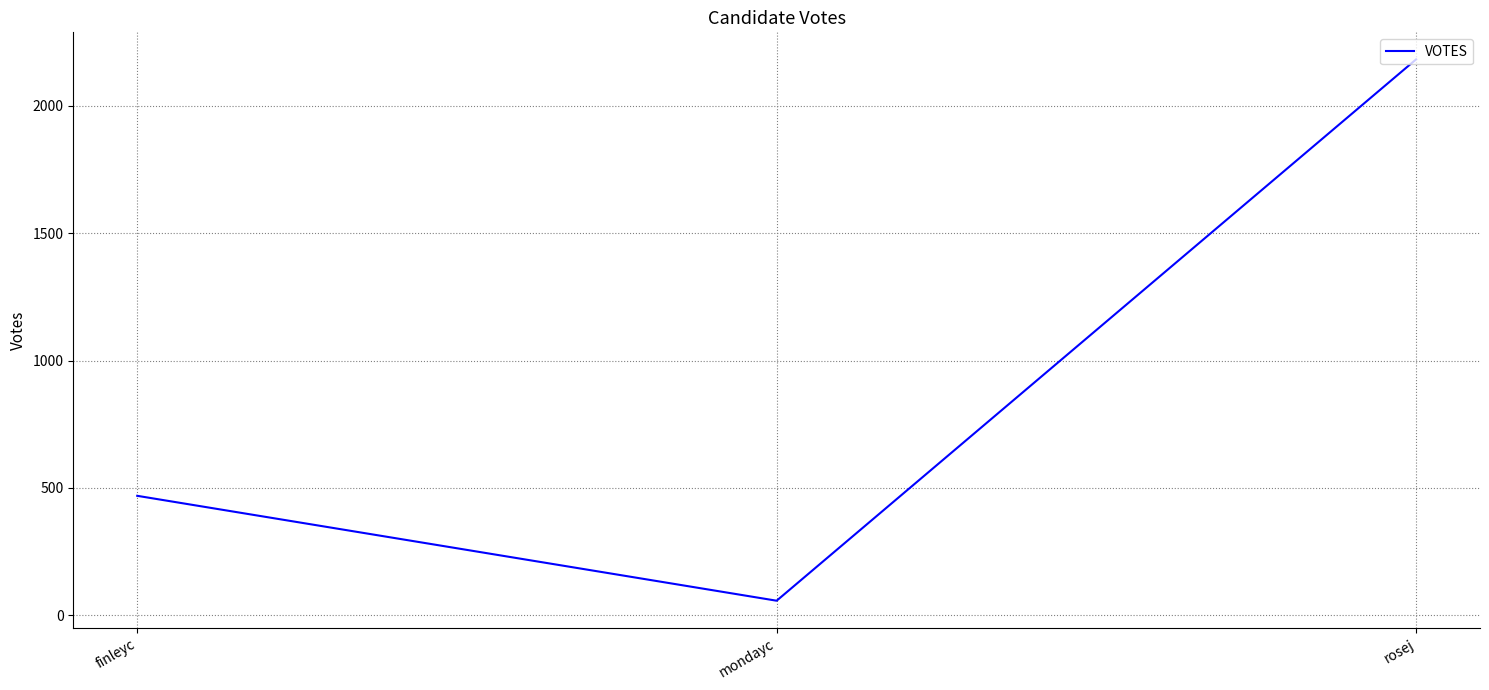

Reading left to right, list all the values displayed in this chart.

finleyc=469	mondayc=57	rosej=2183